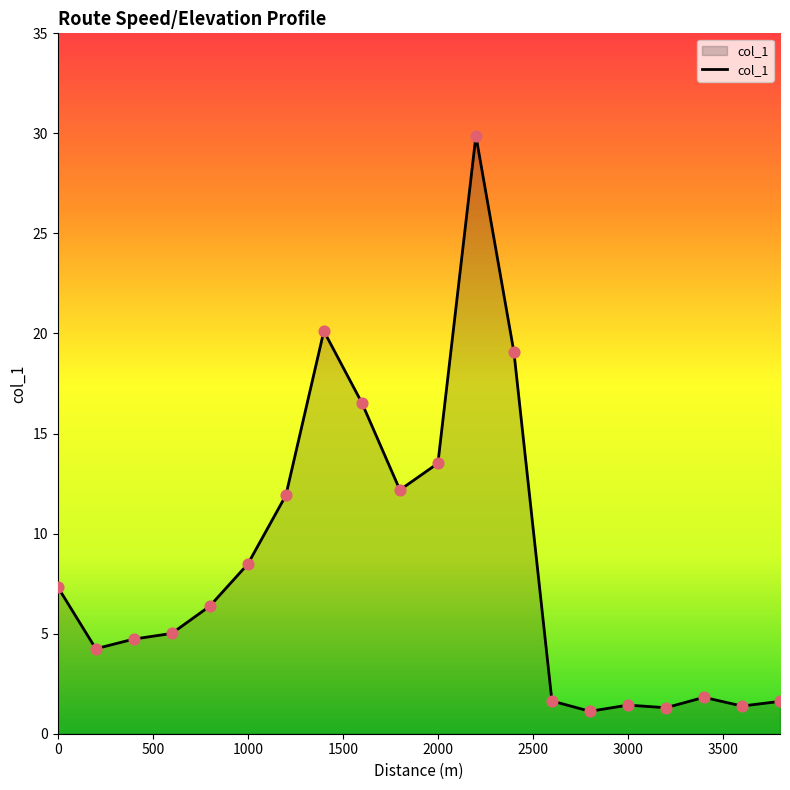

What is the greatest value displayed?

29.9